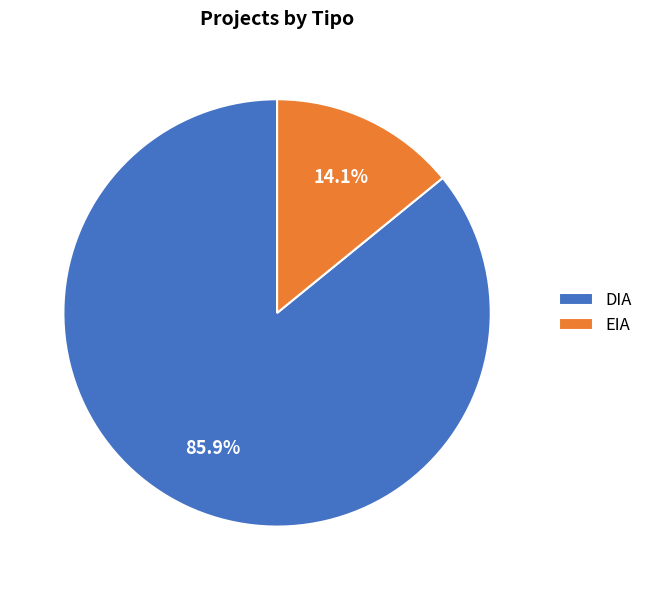

What percentage do EIA and DIA together represent?

100.0%